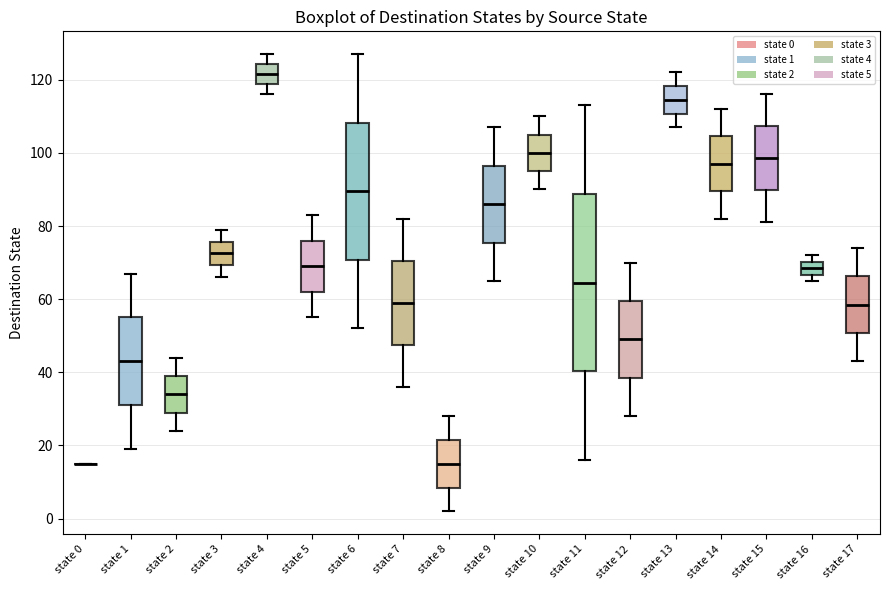

Reading left to right, read every box against the y-axis: the position of its median line, the range the box covers, and the ends of its whiskers. The values are not printed on the chart, so give them approximately, as read against the axis.

state 0: box collapsed to a line at 16, whiskers 16 to 16
state 1: median 44, box 32 to 56, whiskers 20 to 68
state 2: median 34, box 30 to 40, whiskers 24 to 44
state 3: median 72, box 70 to 76, whiskers 66 to 80
state 4: median 122, box 118 to 124, whiskers 116 to 128
state 5: median 70, box 62 to 76, whiskers 56 to 84
state 6: median 90, box 70 to 108, whiskers 52 to 128
state 7: median 60, box 48 to 70, whiskers 36 to 82
state 8: median 16, box 8 to 22, whiskers 2 to 28
state 9: median 86, box 76 to 96, whiskers 66 to 108
state 10: median 100, box 96 to 106, whiskers 90 to 110
state 11: median 64, box 40 to 88, whiskers 16 to 114
state 12: median 50, box 38 to 60, whiskers 28 to 70
state 13: median 114, box 110 to 118, whiskers 108 to 122
state 14: median 98, box 90 to 104, whiskers 82 to 112
state 15: median 98, box 90 to 108, whiskers 82 to 116
state 16: median 68, box 66 to 70, whiskers 66 (just below the box's lower edge) to 72
state 17: median 58, box 50 to 66, whiskers 44 to 74